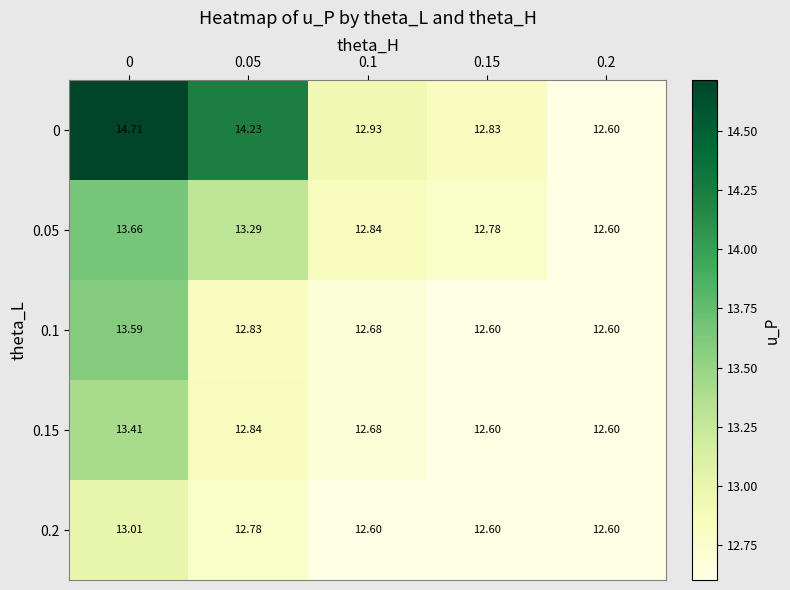

Is the value of 0.2 at 0.05 greater than the value of 0.05 at 0.2?

Yes